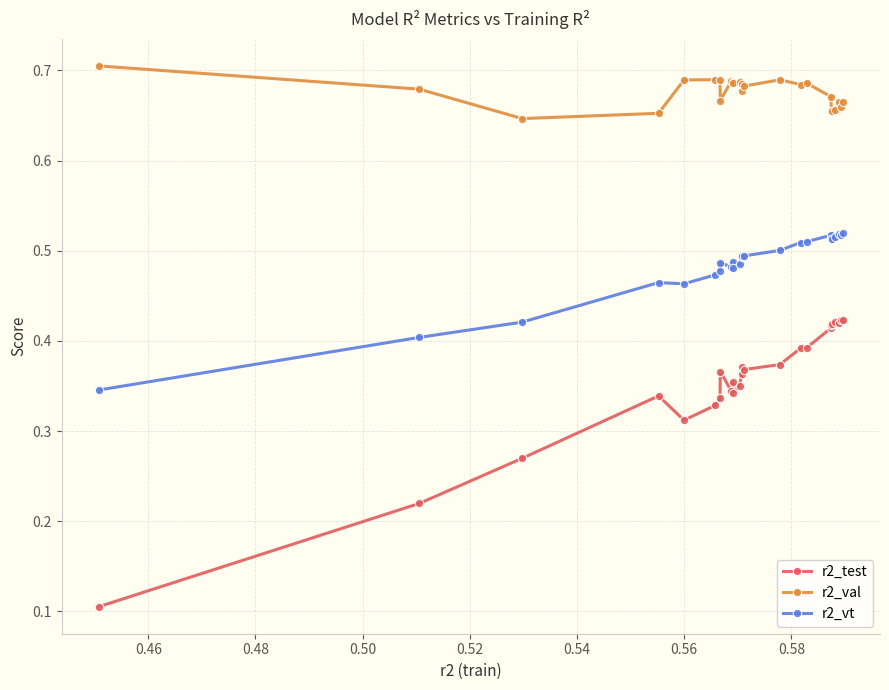

Count the r2_test values in the range 0 to 1.

25